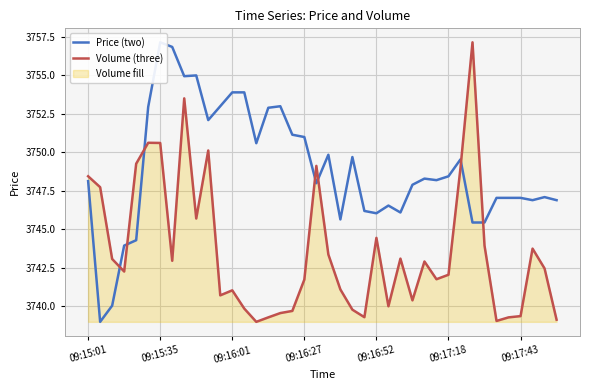

What is the maximum value shown in the chart?

3757.2